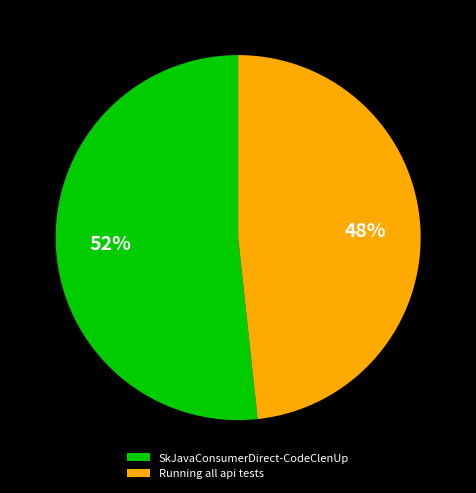

Which has a higher value, SkJavaConsumerDirect-CodeClenUp or Running all api tests?

SkJavaConsumerDirect-CodeClenUp